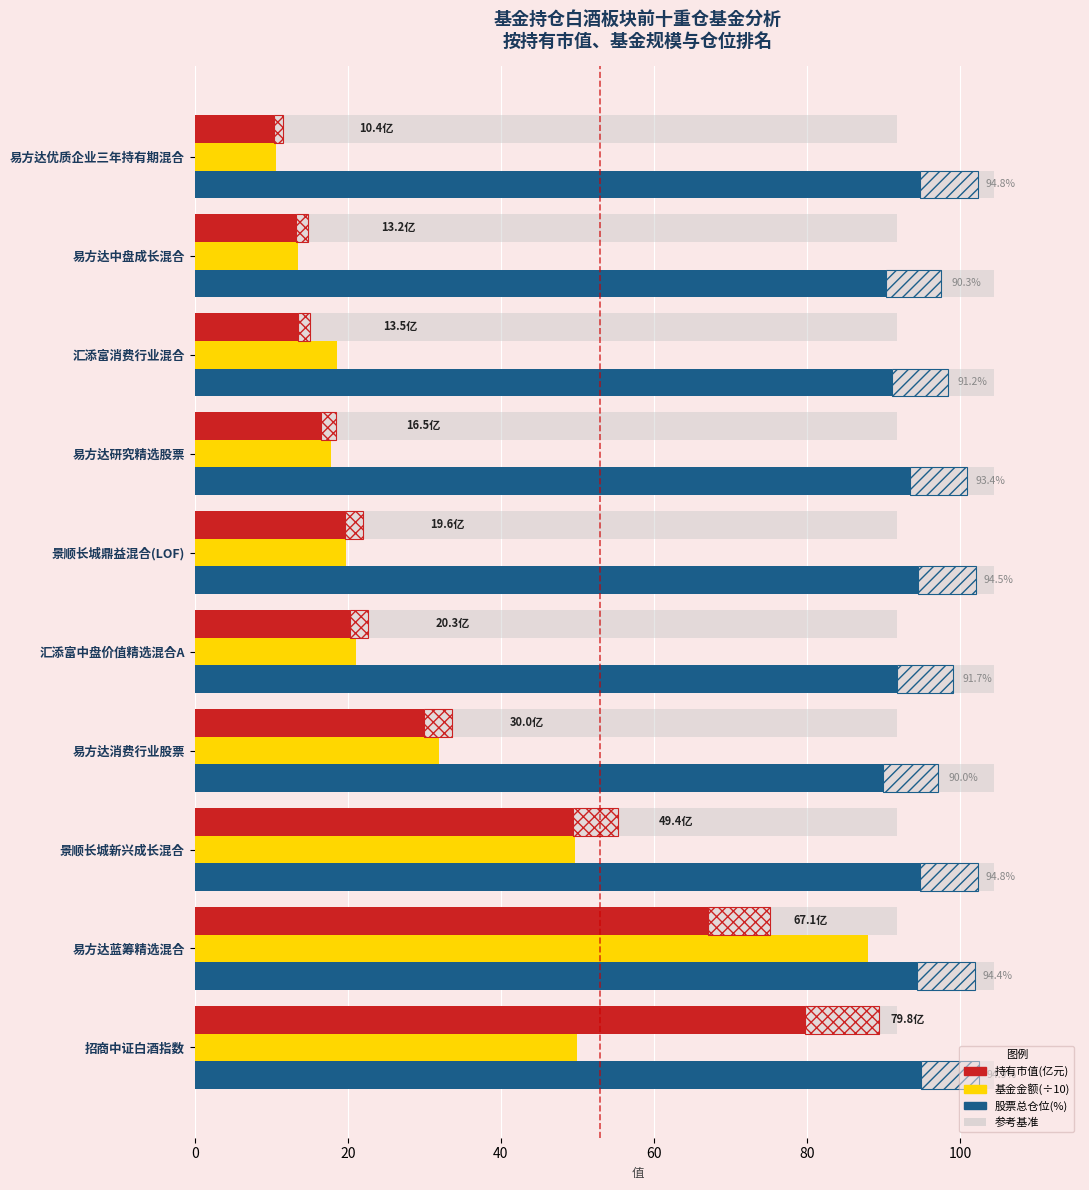

The 股票总仓位(%) series shows 143.8 at 易方达优质企业三年持有期混合. True or false?

False